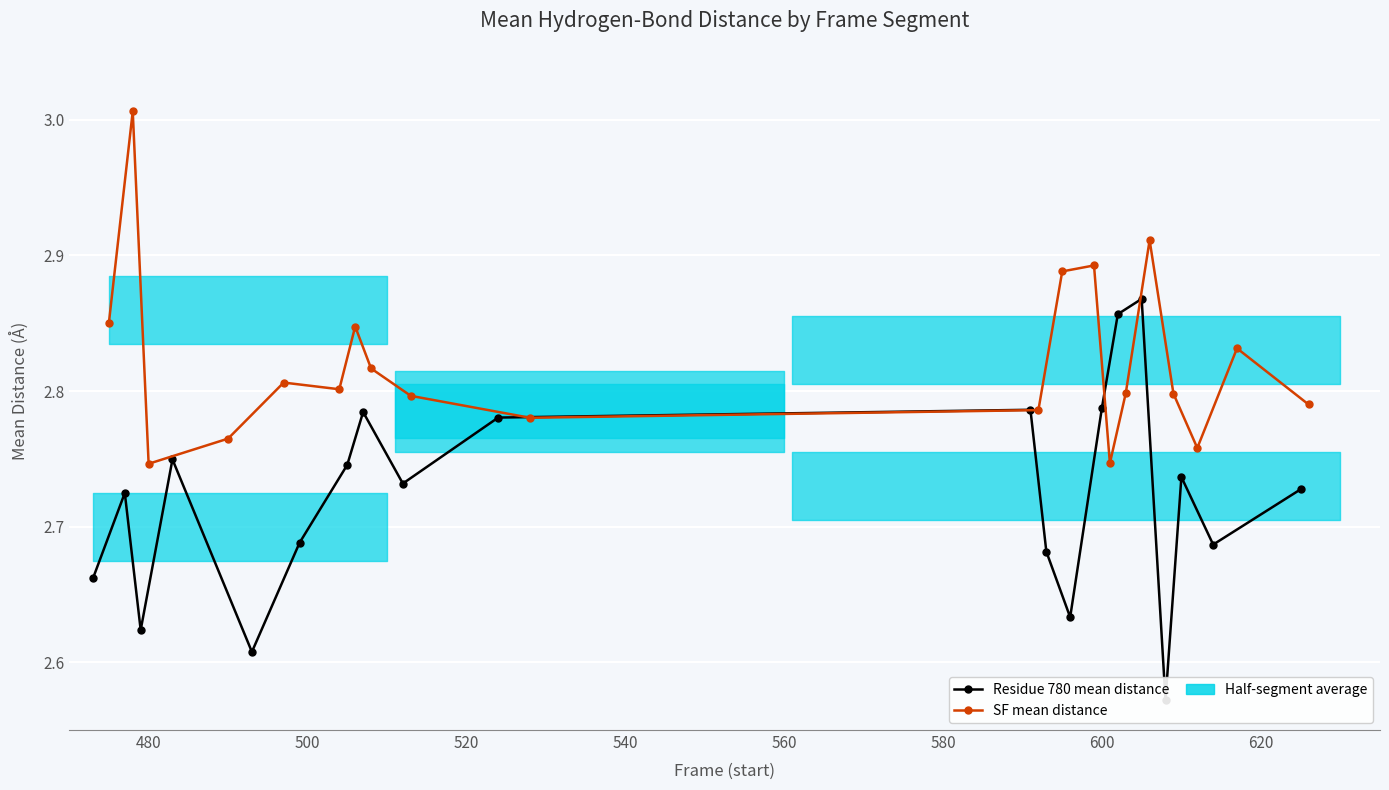

The Residue 780 mean distance series shows 1.1 at 580. True or false?

False